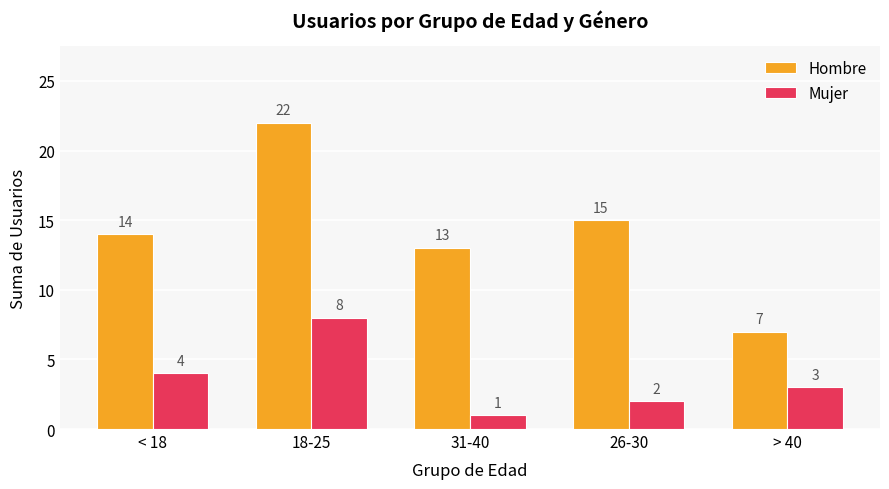

What is the sum of the Hombre values at 26-30 and 18-25?

37